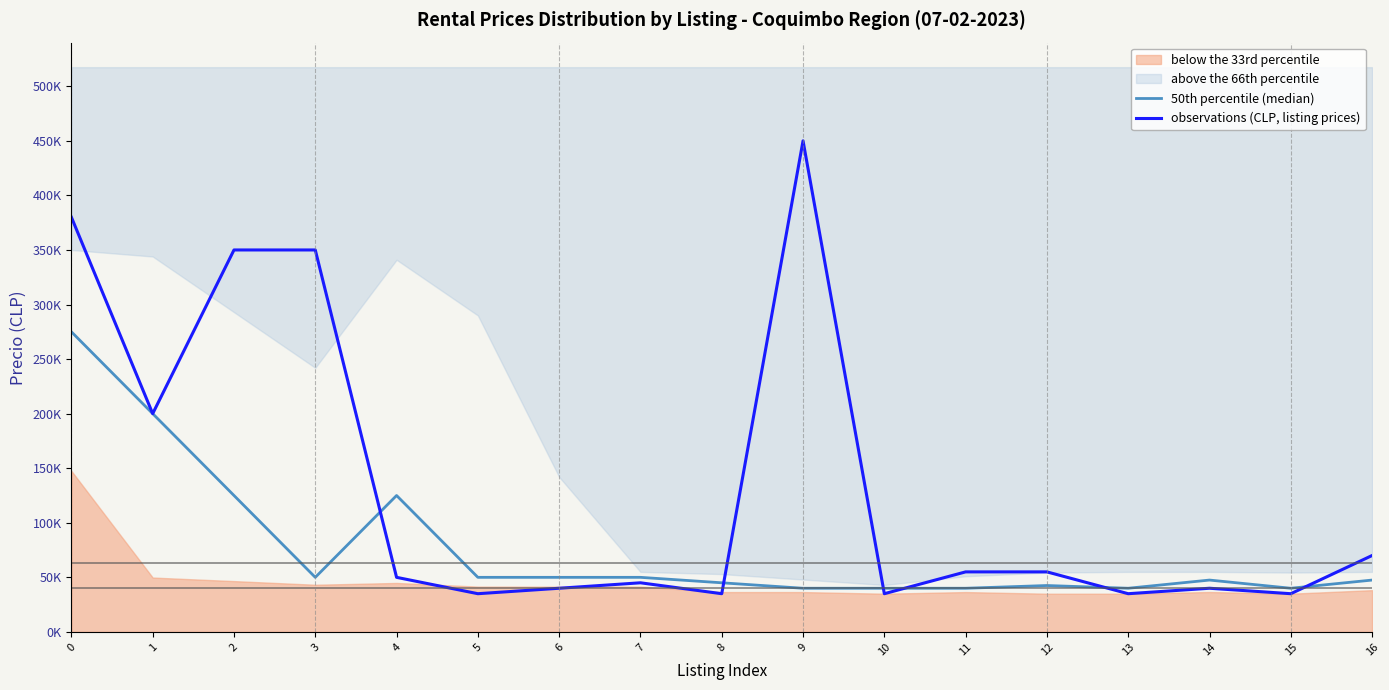

Which series changed the most between 5 and 14?

observations (CLP, listing prices)